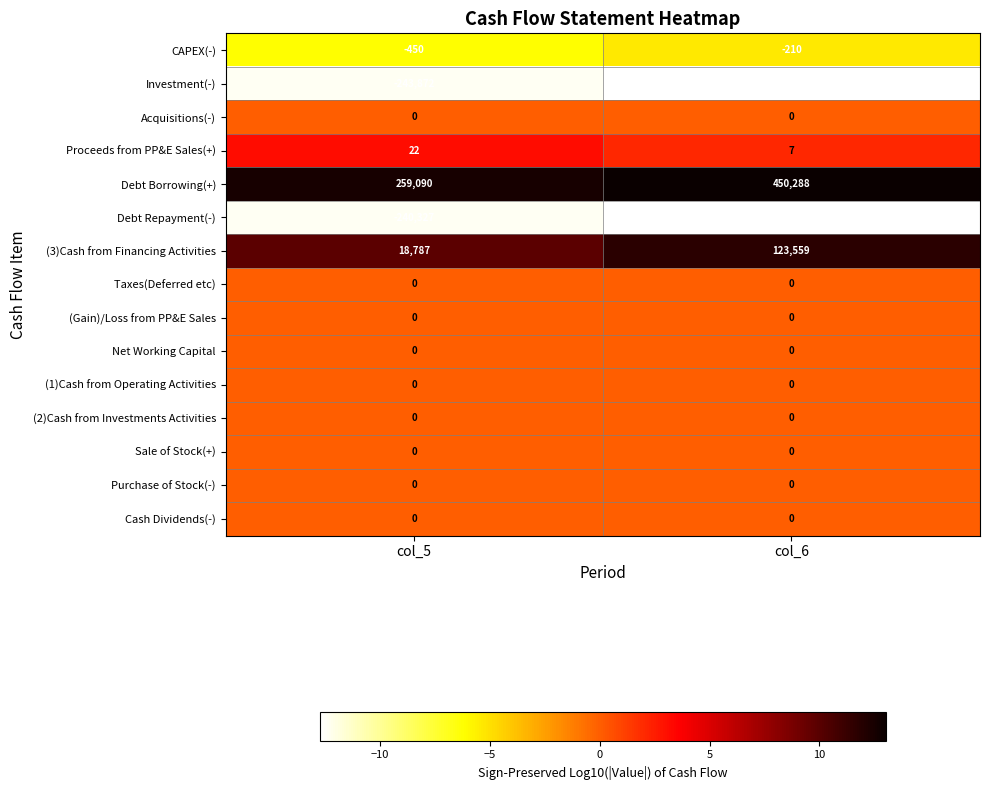

Rank the categories by (3)Cash from Financing Activities value from lowest to highest.

col_5, col_6